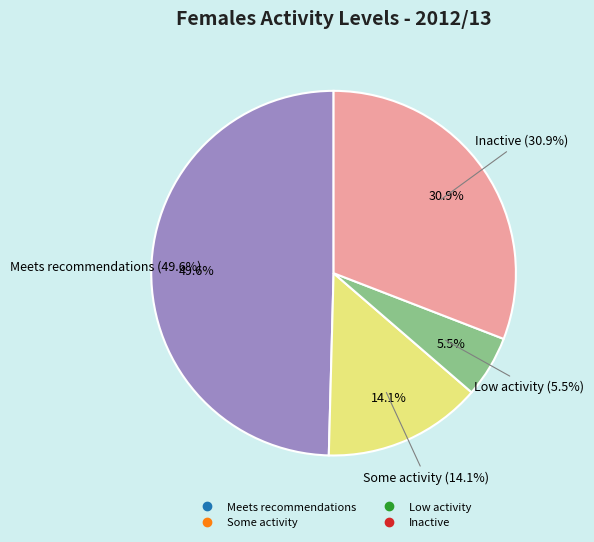

What is the smallest slice in the pie chart?

Low activity